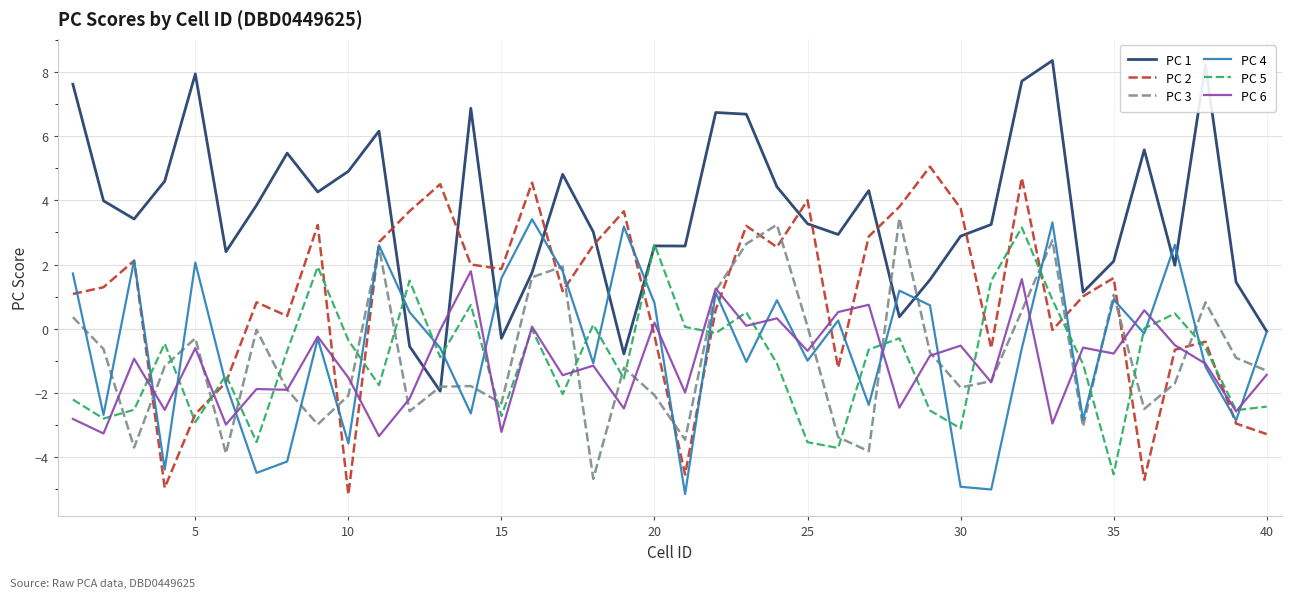

After their last crossing, which series has the higher values: PC 2 or PC 5?

PC 5